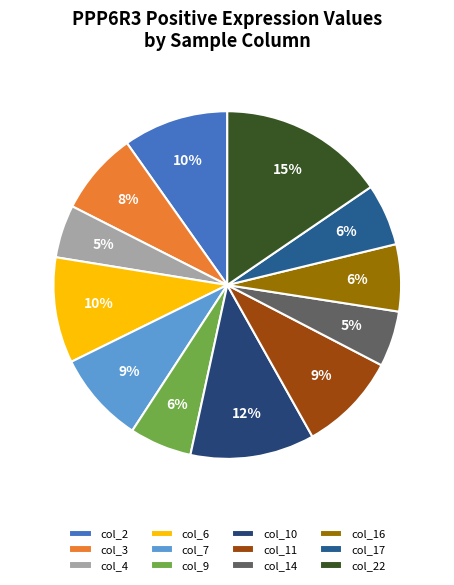

Is it true that col_3 is 8% of the pie?

True